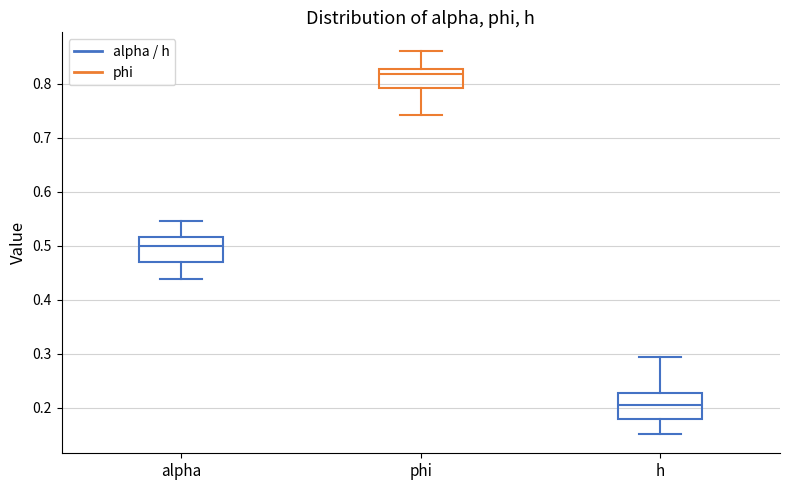

Where does the lower whisker of the box for phi end on the y-axis? The values are not printed on the chart, so give them approximately, as read against the axis.

0.74